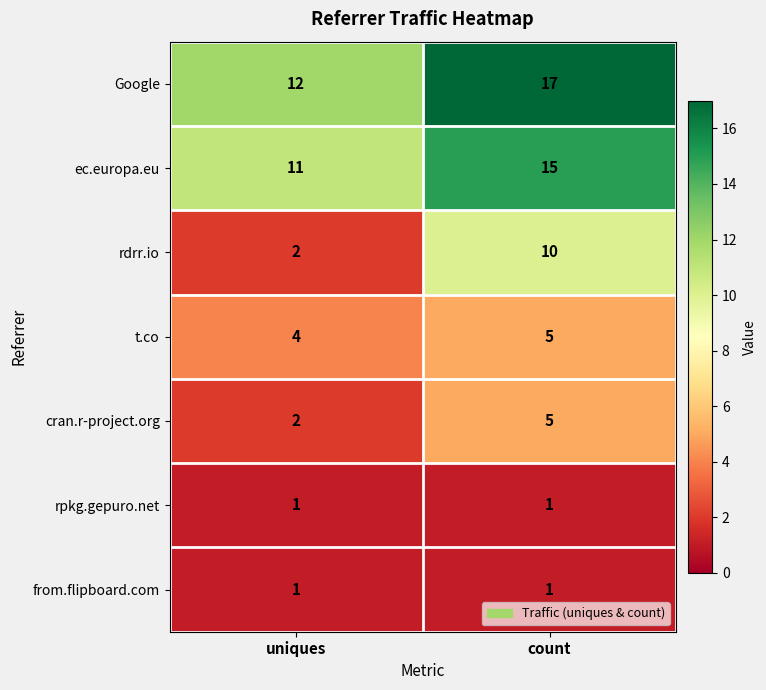

Which category has the highest value across all series?

count